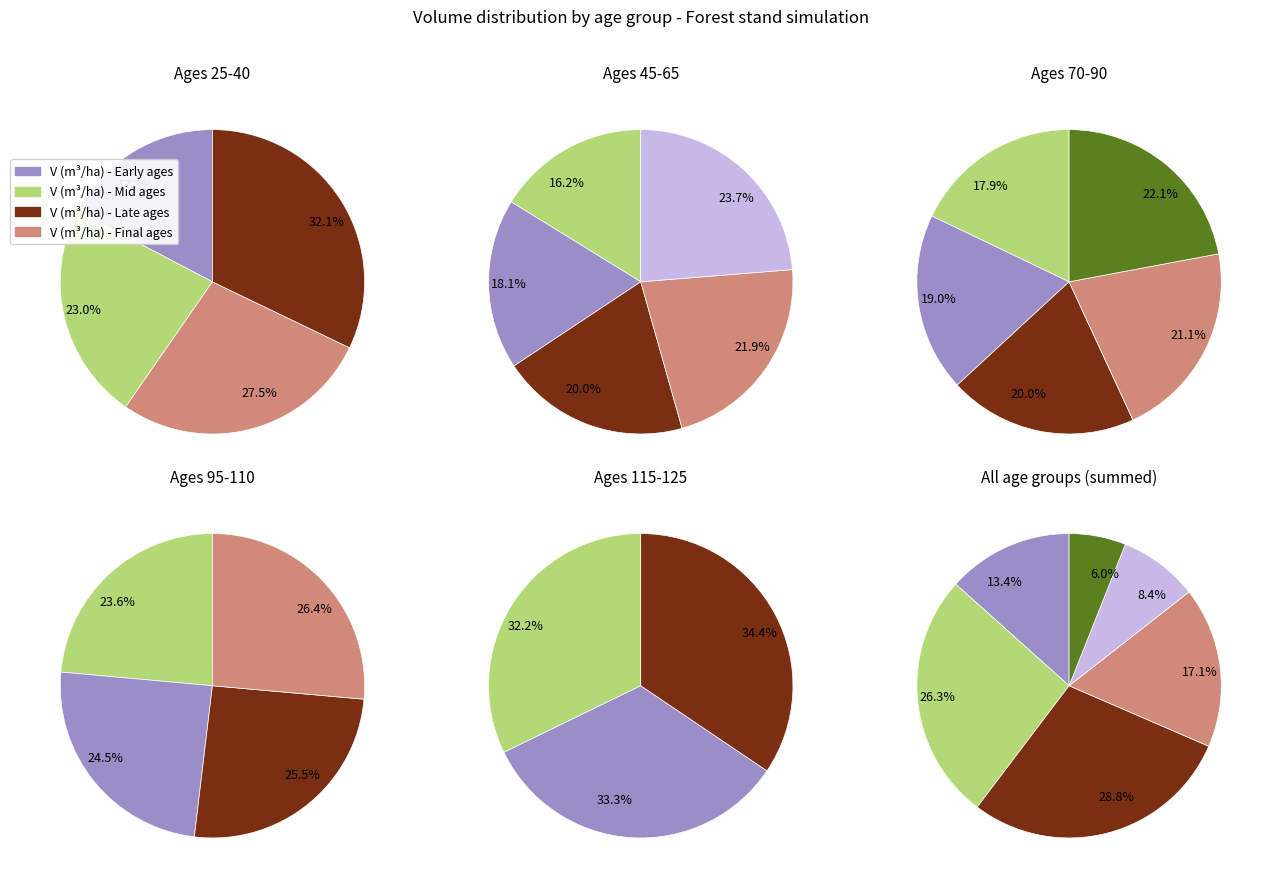

Is 80 the majority of the pie?

No